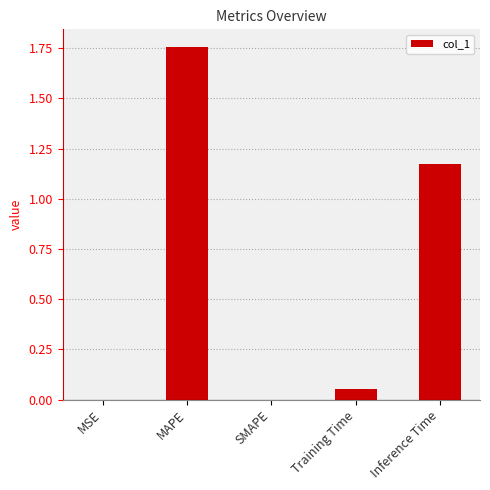

True or false: the data shows 1.1 at SMAPE.

False